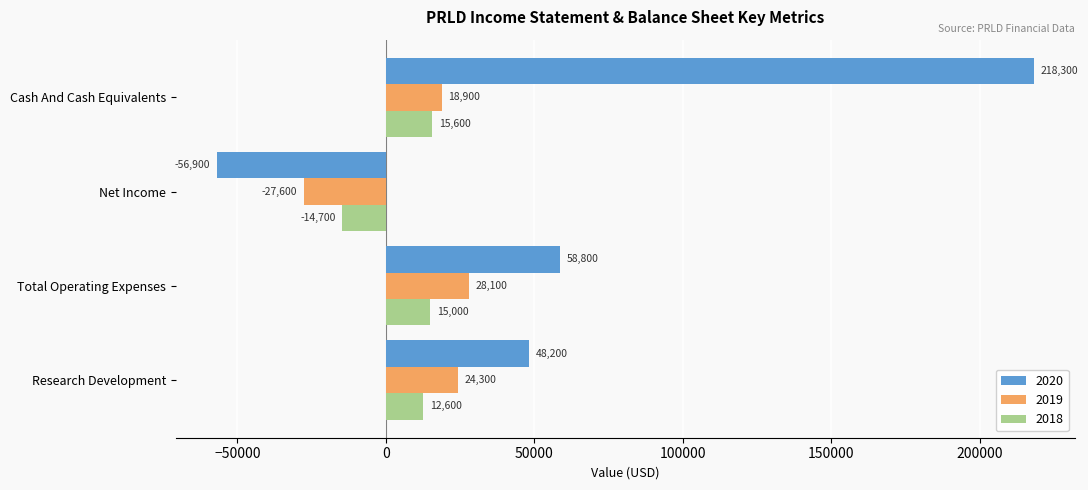

Rank the categories by 2019 value from highest to lowest.

Total Operating Expenses, Research Development, Cash And Cash Equivalents, Net Income